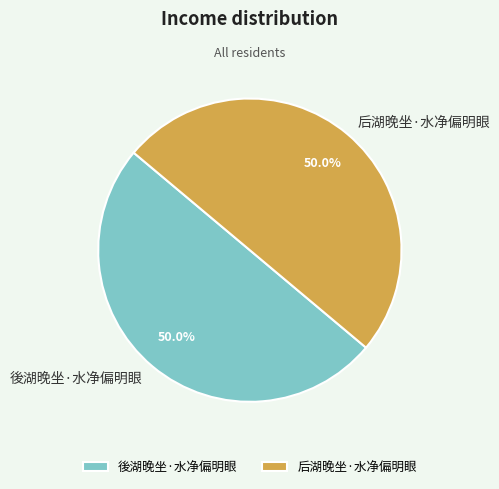

To the nearest percent, what is the average slice percentage?

50%